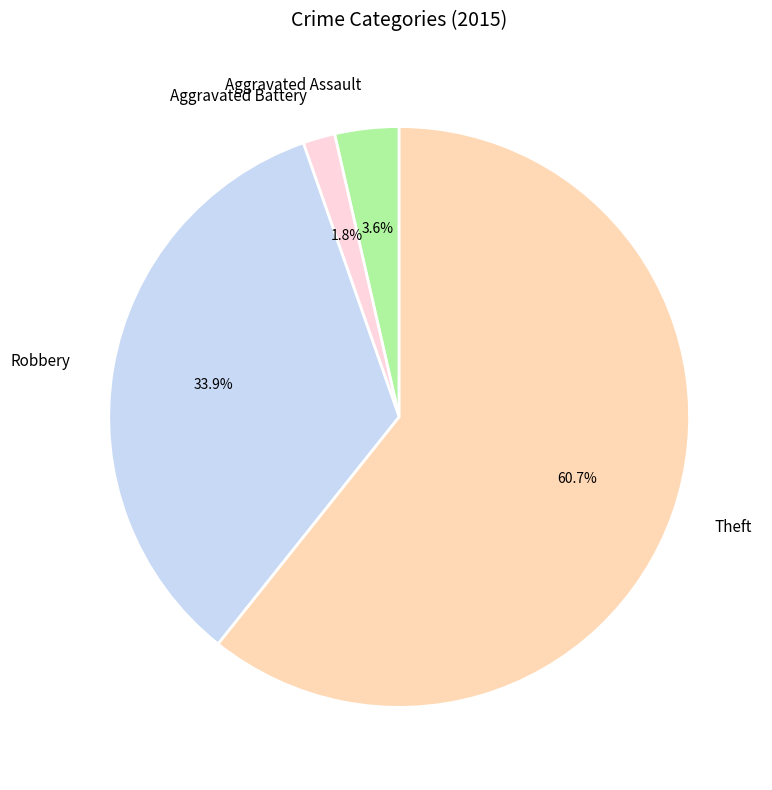

To the nearest percent, what is the average slice percentage?

25%